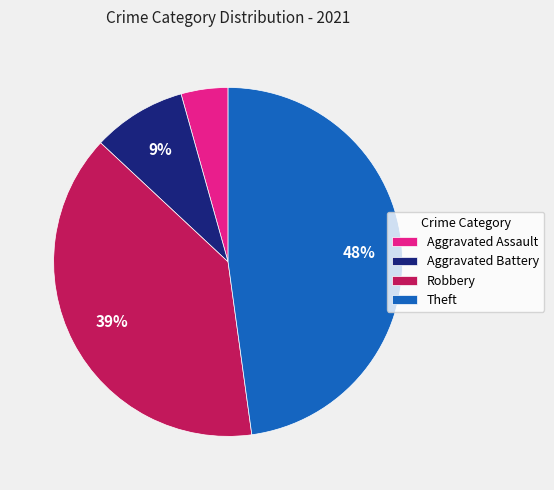

Which category has the biggest portion of the pie?

Theft